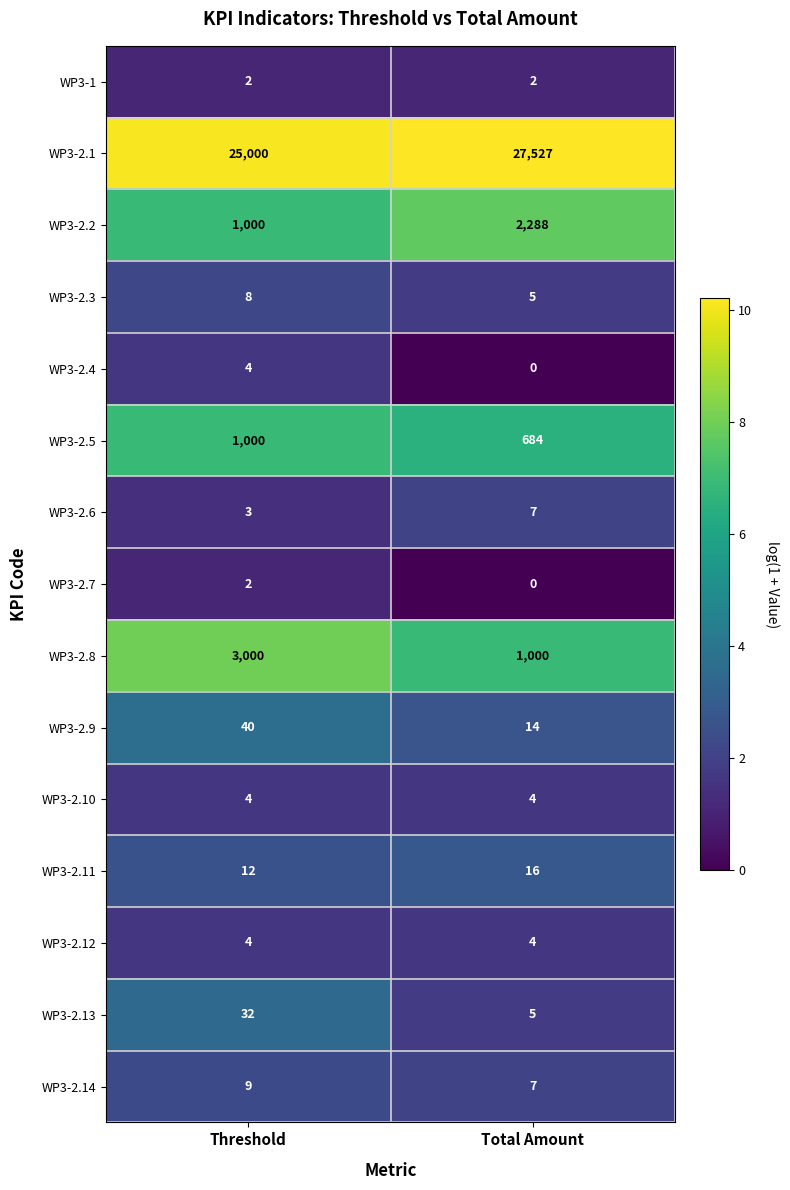

What is the spread (max minus min) of values at Total Amount?

27527